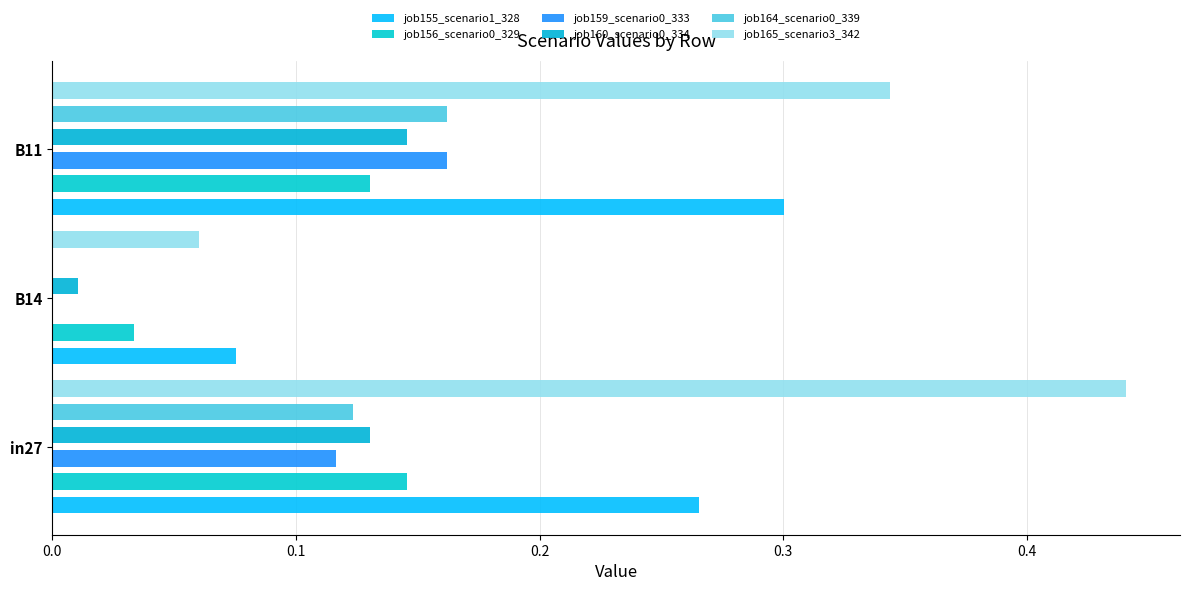

What is the sum of the job160_scenario0_334 values at in27 and B11?

0.3